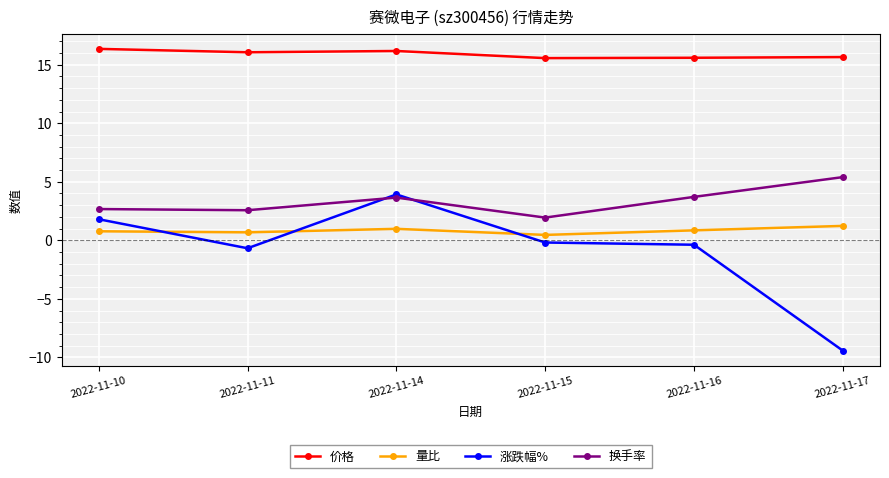

What is the average value of the 量比 series?

0.8